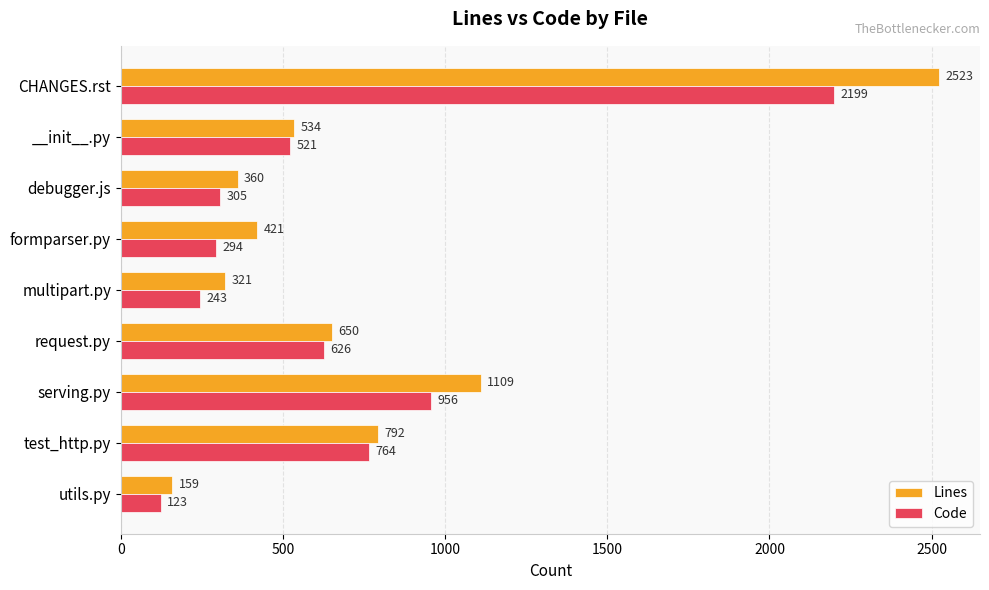

True or false: Code has a value of 146 at multipart.py.

False